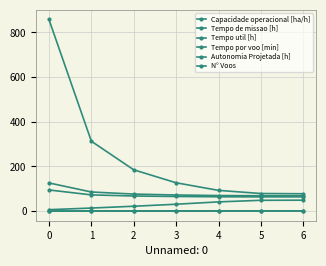

Which series has the widest spread of values?

N° Voos